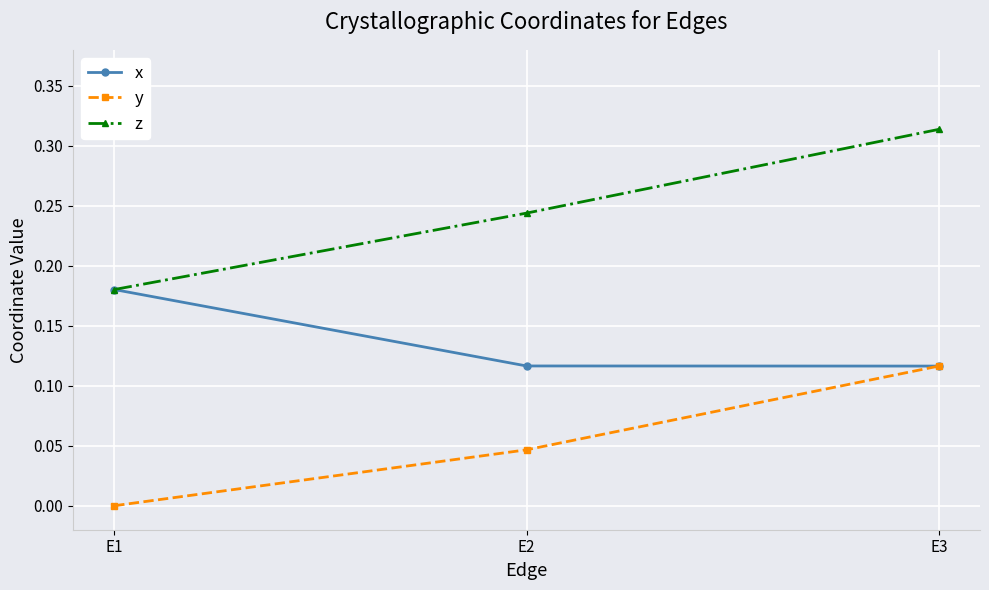

At which category is the sum across all series the highest?

E3